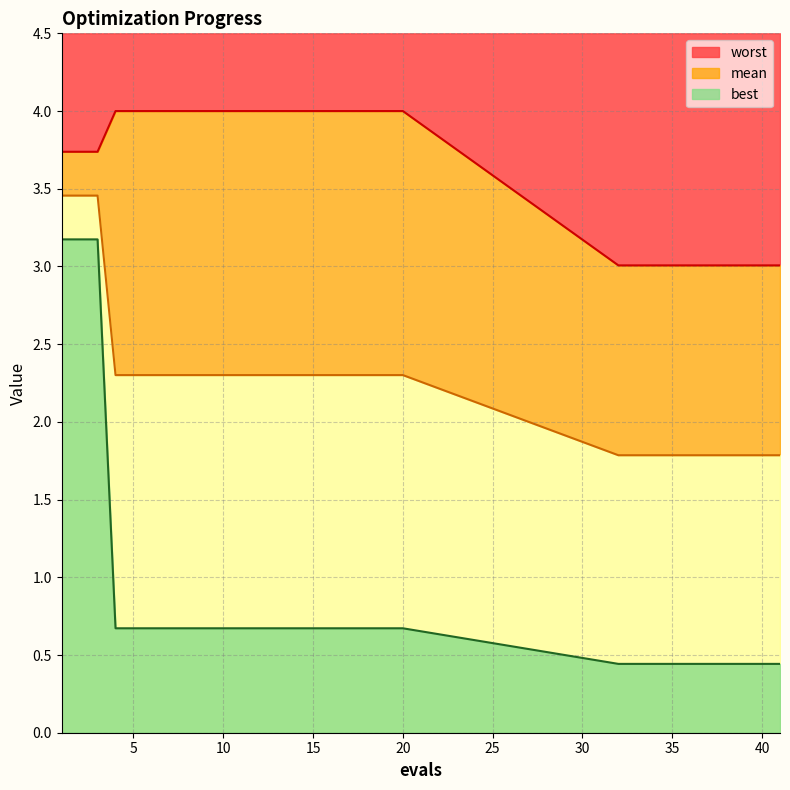

What is the total value across all series at 37?

5.2